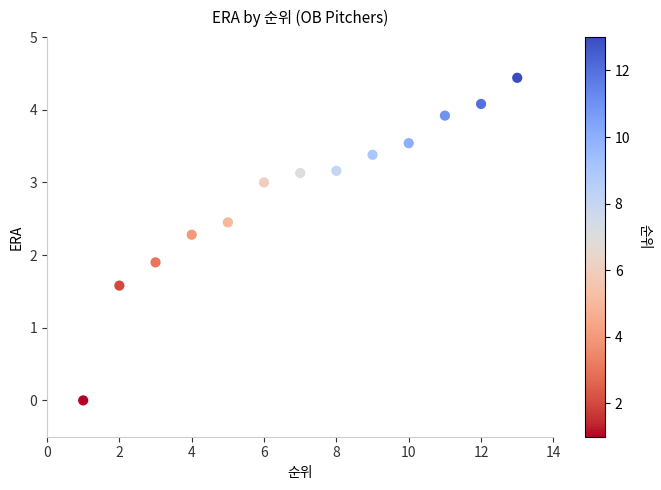

What Y value in the scatter plot is closest to 2?

1.9